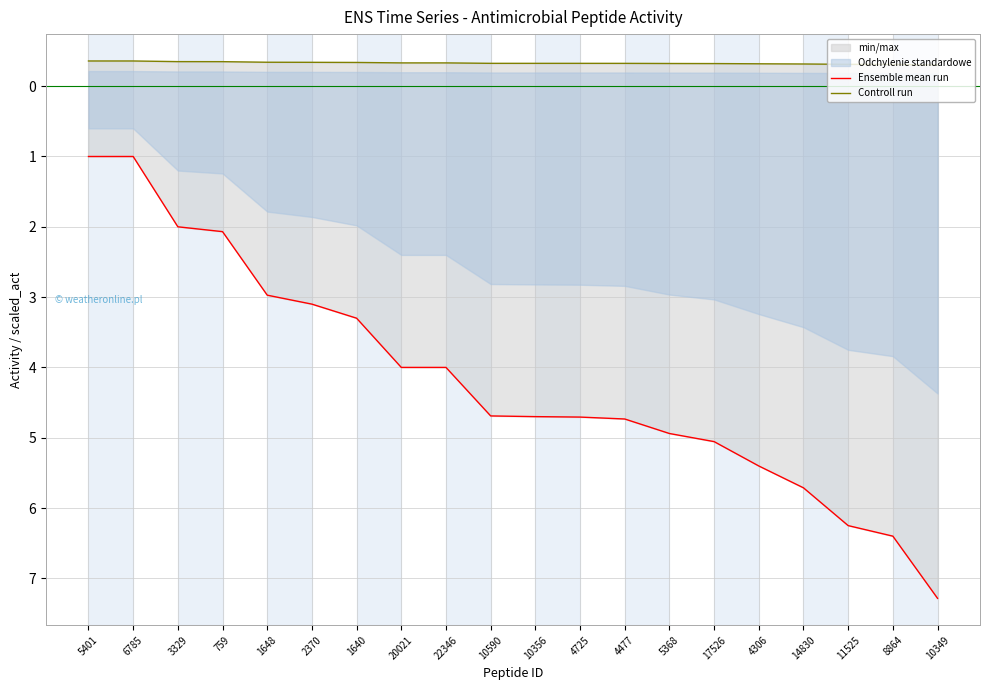

Where is Ensemble mean run nearest to the value 4?

20021